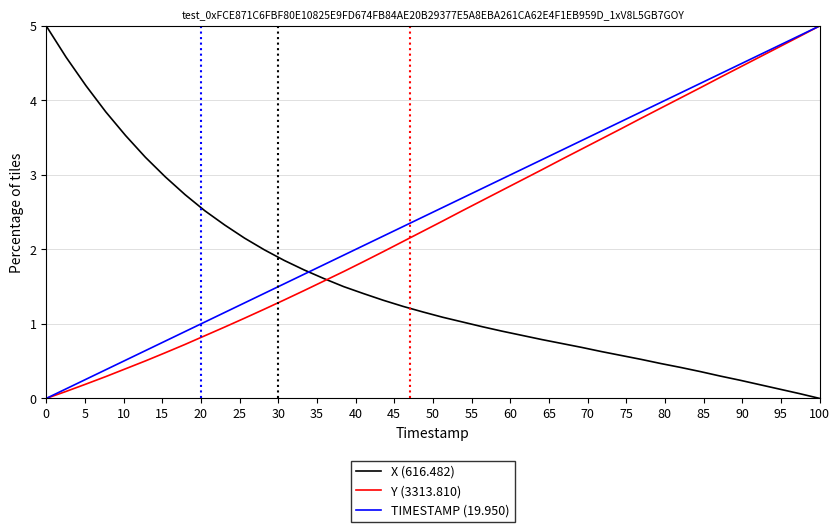

What is the maximum value for X (616.482)?

5.0